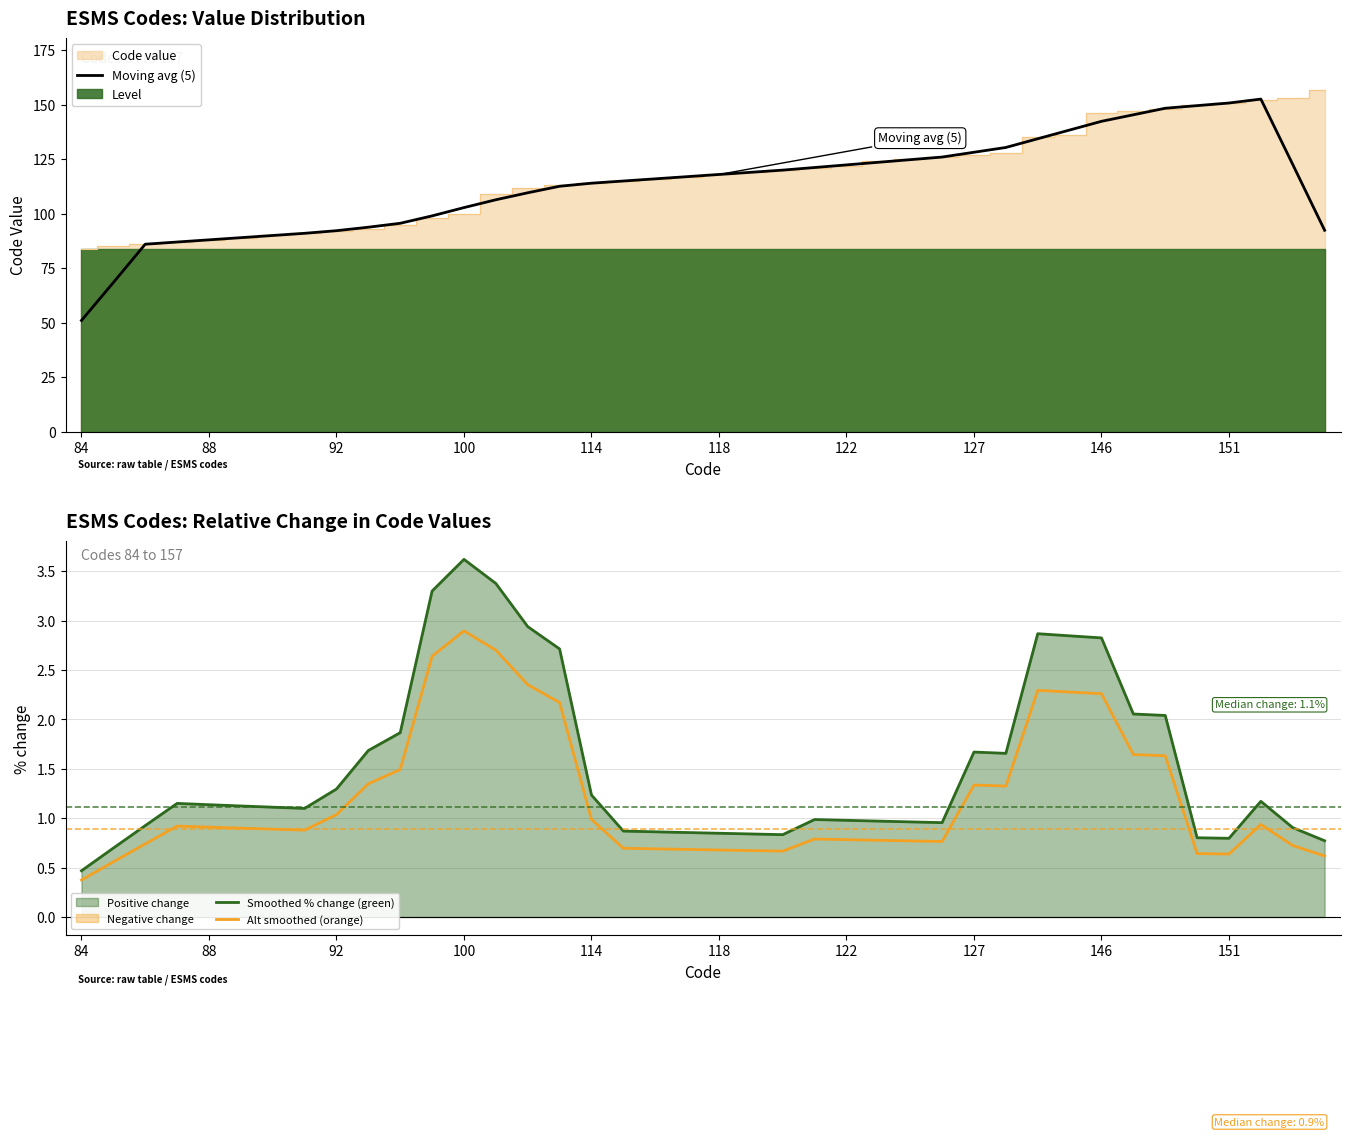

True or false: Smoothed % change (green) and Alt smoothed (orange) cross at least once.

False